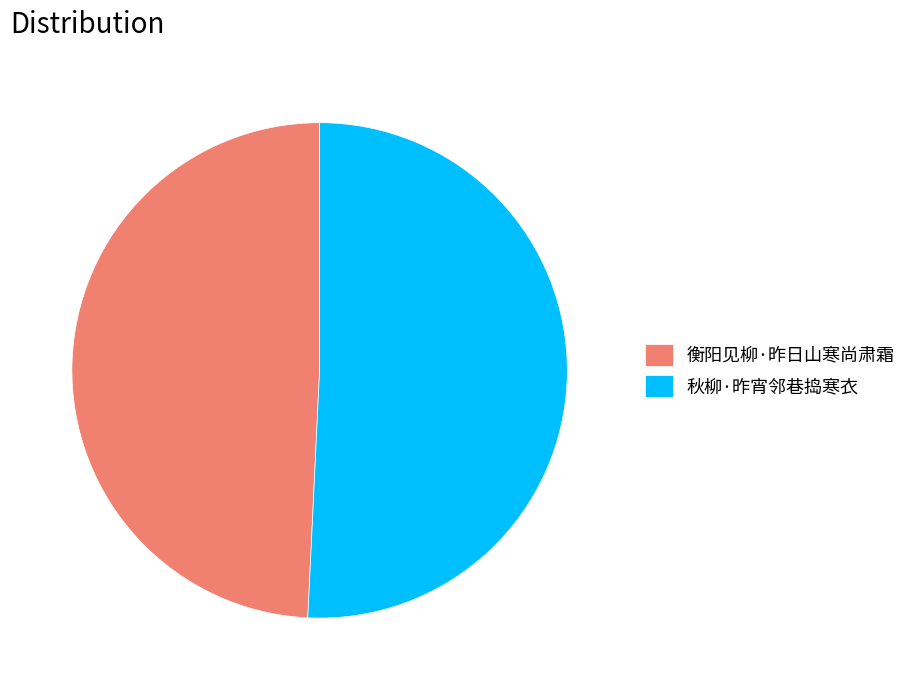

Rank the categories by value from lowest to highest.

衡阳见柳·昨日山寒尚肃霜, 秋柳·昨宵邻巷捣寒衣